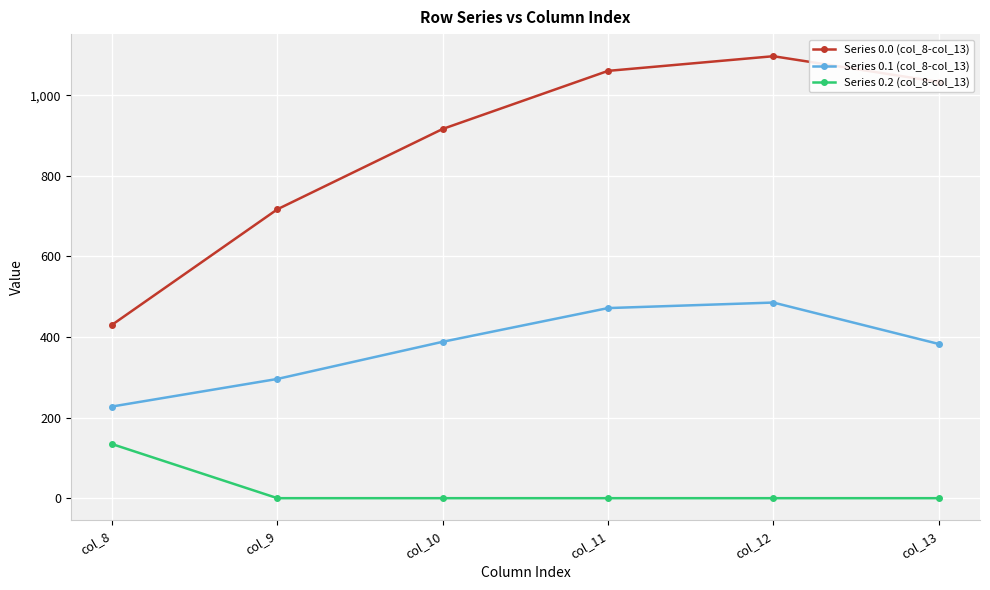

What is the highest value of the Series 0.2 (col_8-col_13) series?

134.2